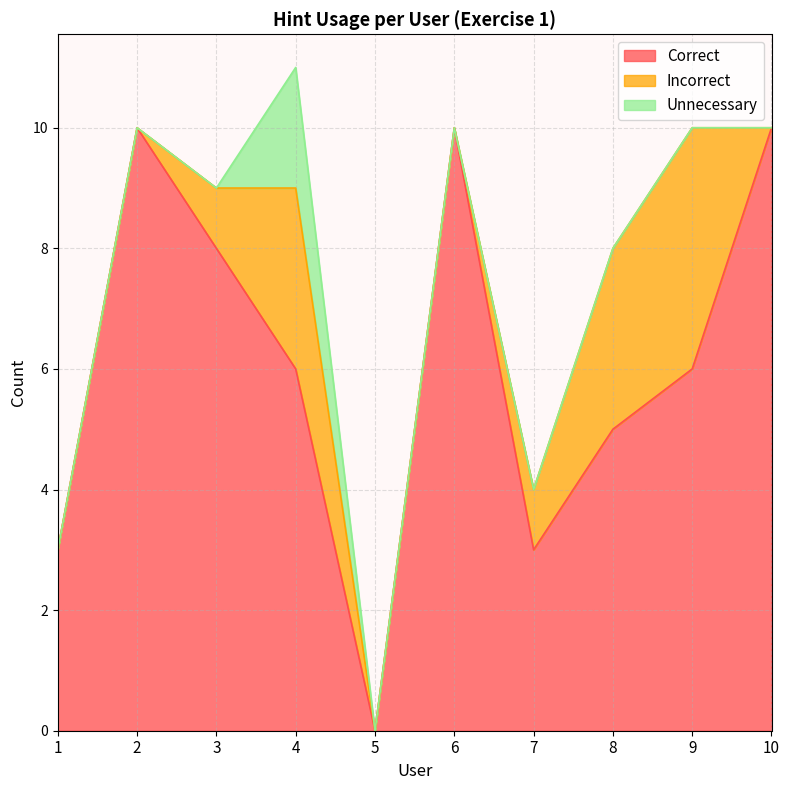

Is it true that Unnecessary equals -1 at 7?

False